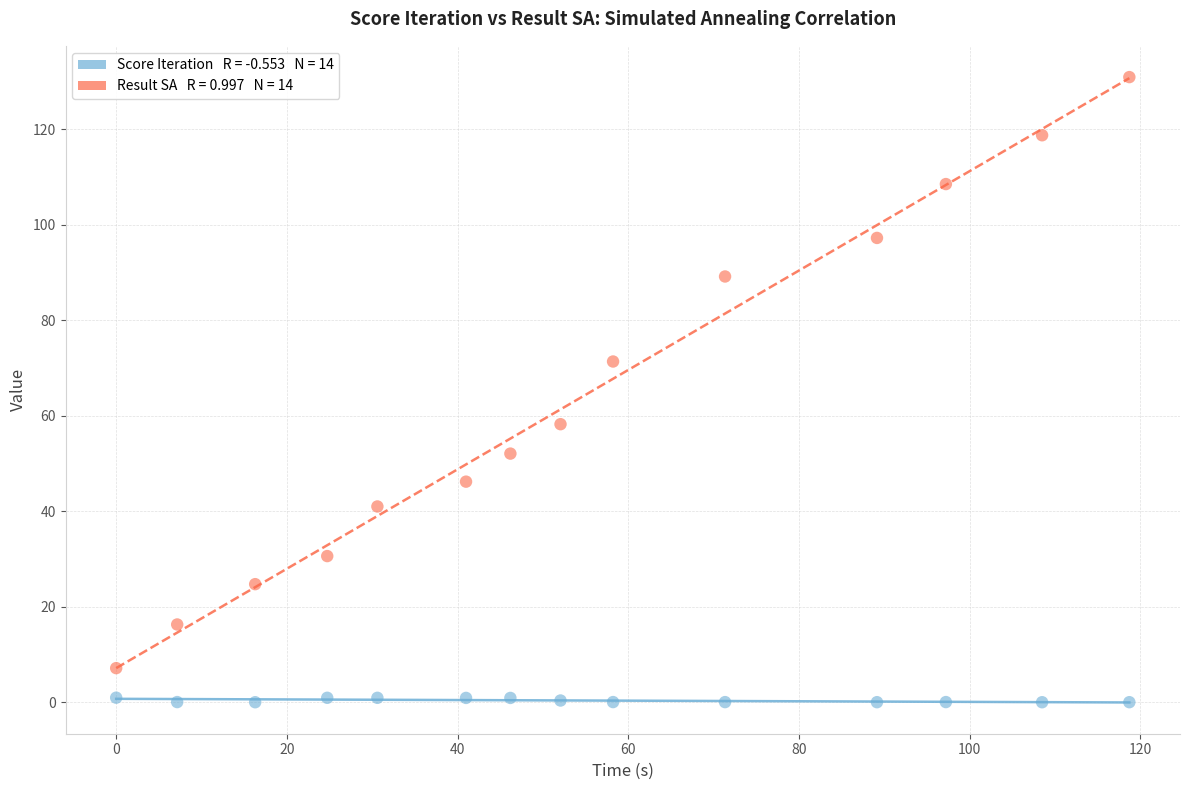

Across all data points, what is the range of Y values (max minus min)?

130.9